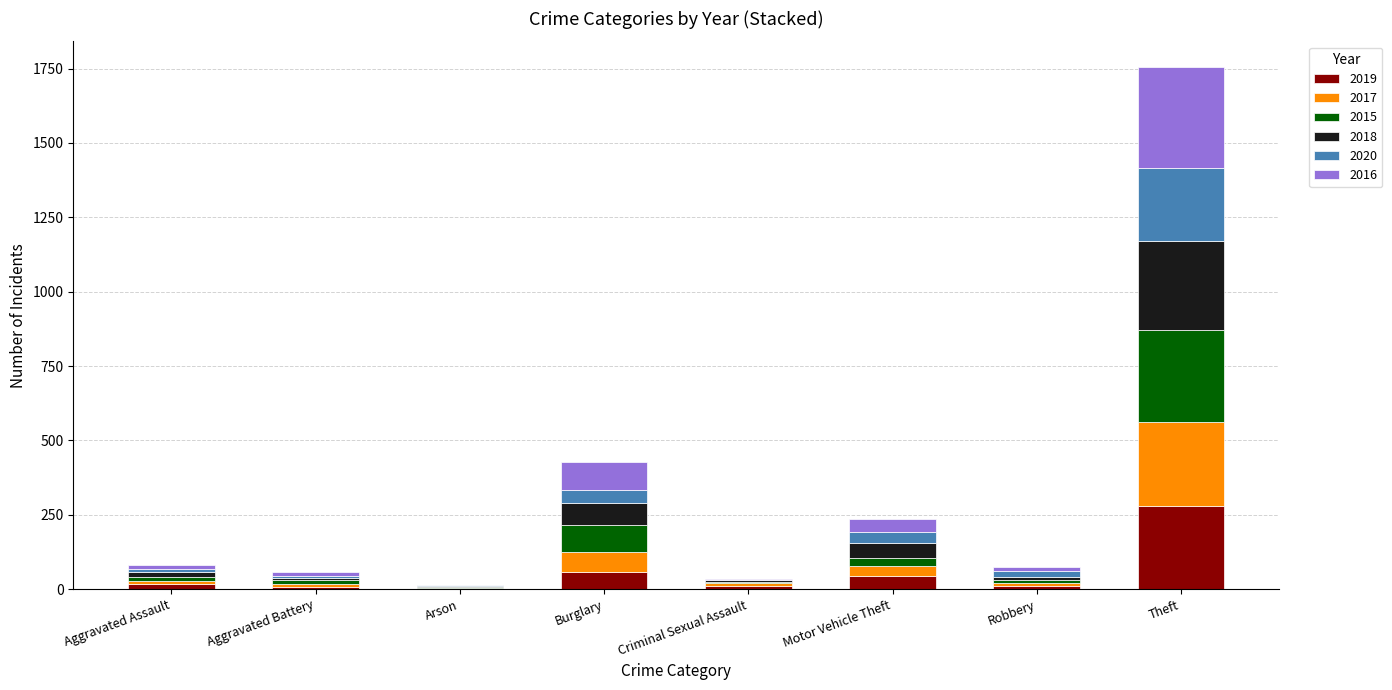

Does the chart contain stacked bars?

Yes